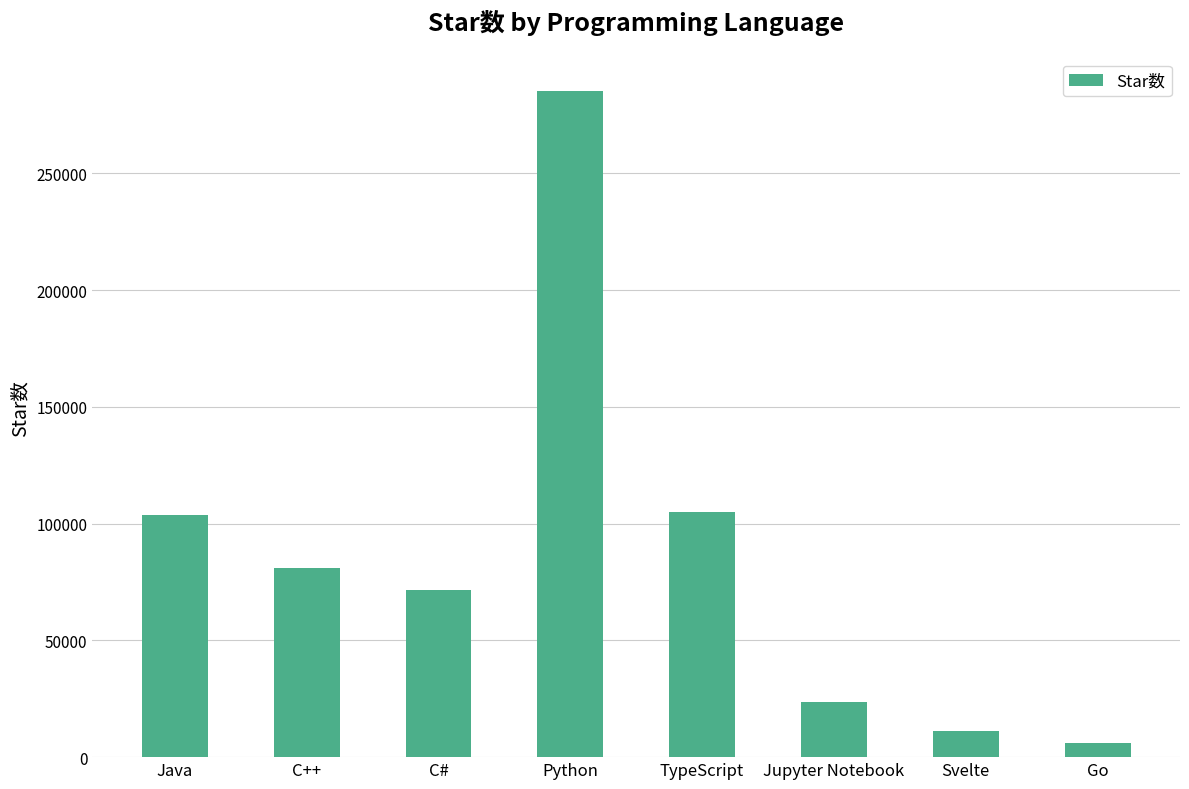

Which category has the highest value across all series?

Python